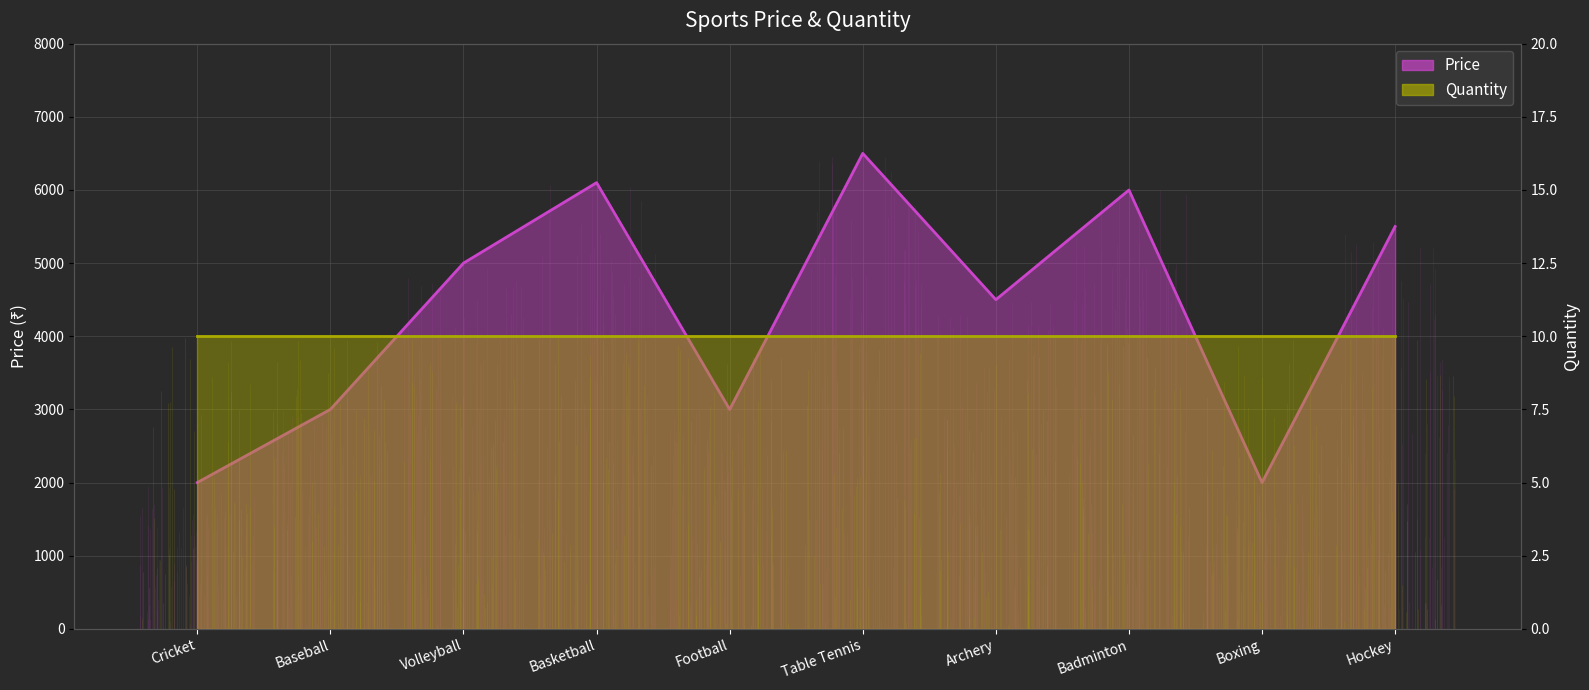

Which label corresponds to the smallest value in the chart?

Boxing